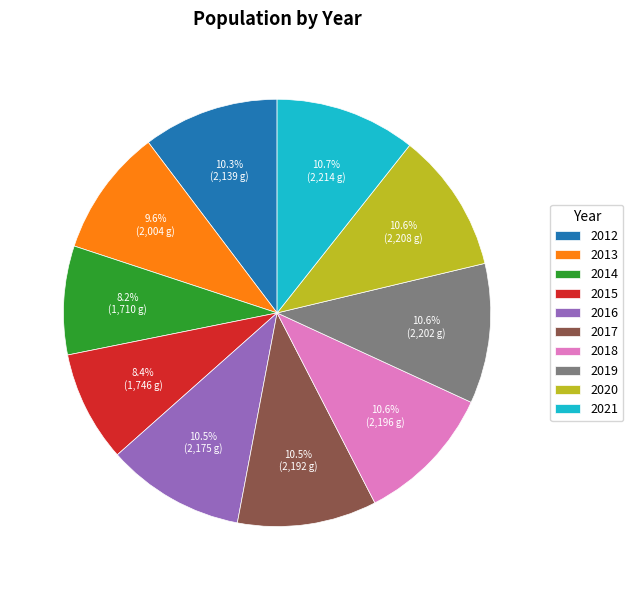

Is 2013 the majority of the pie?

No